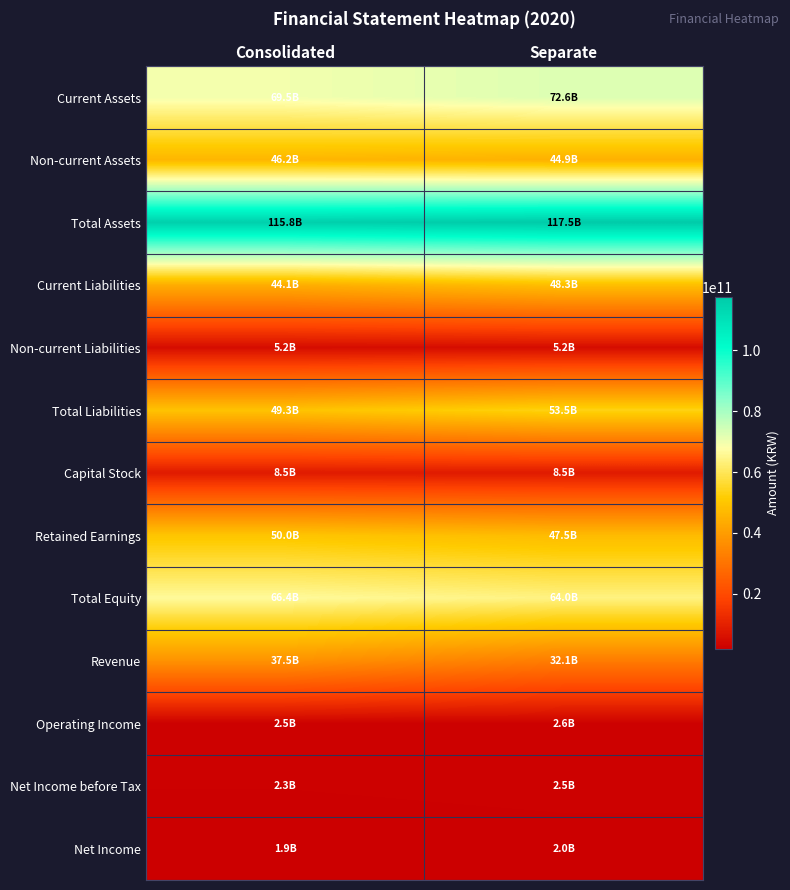

How many series are shown in this chart?

13